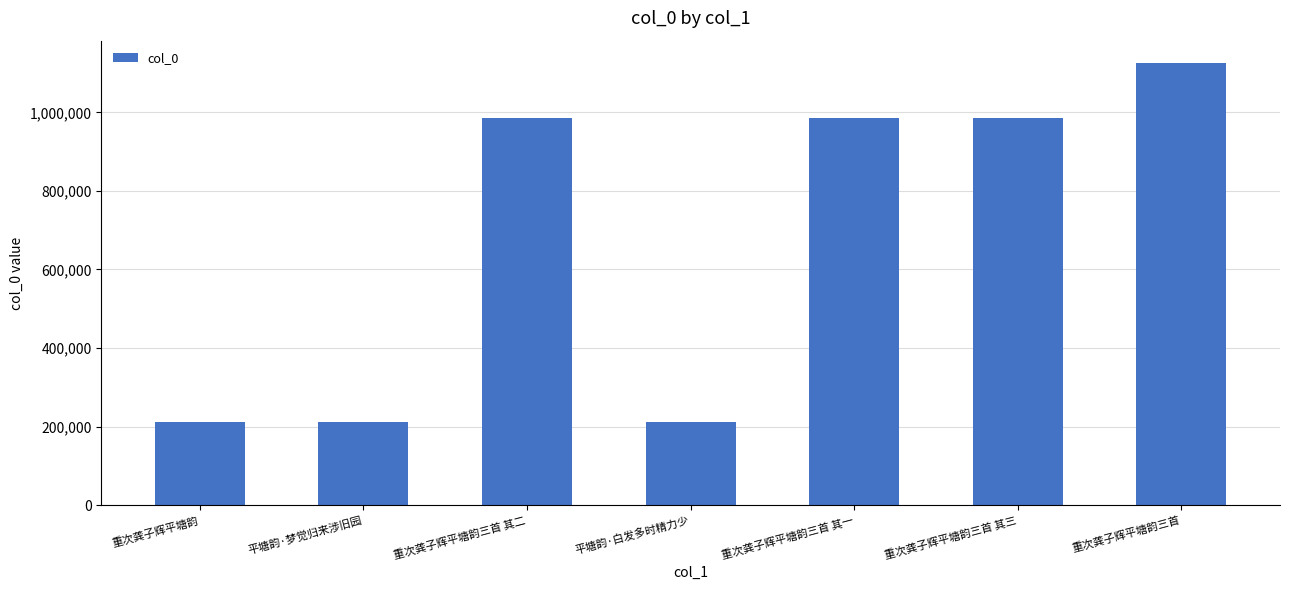

Read the value at 重次龚子辉平塘韵, to the nearest 50.

211000